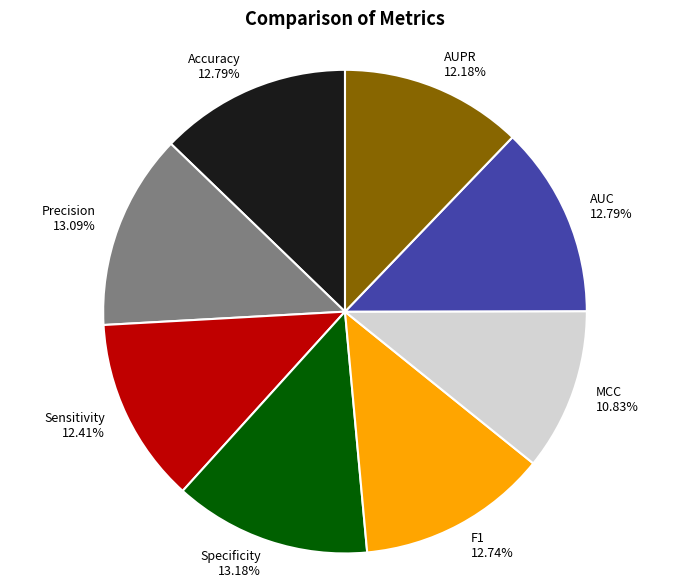

Between Accuracy and AUPR, which is larger?

Accuracy